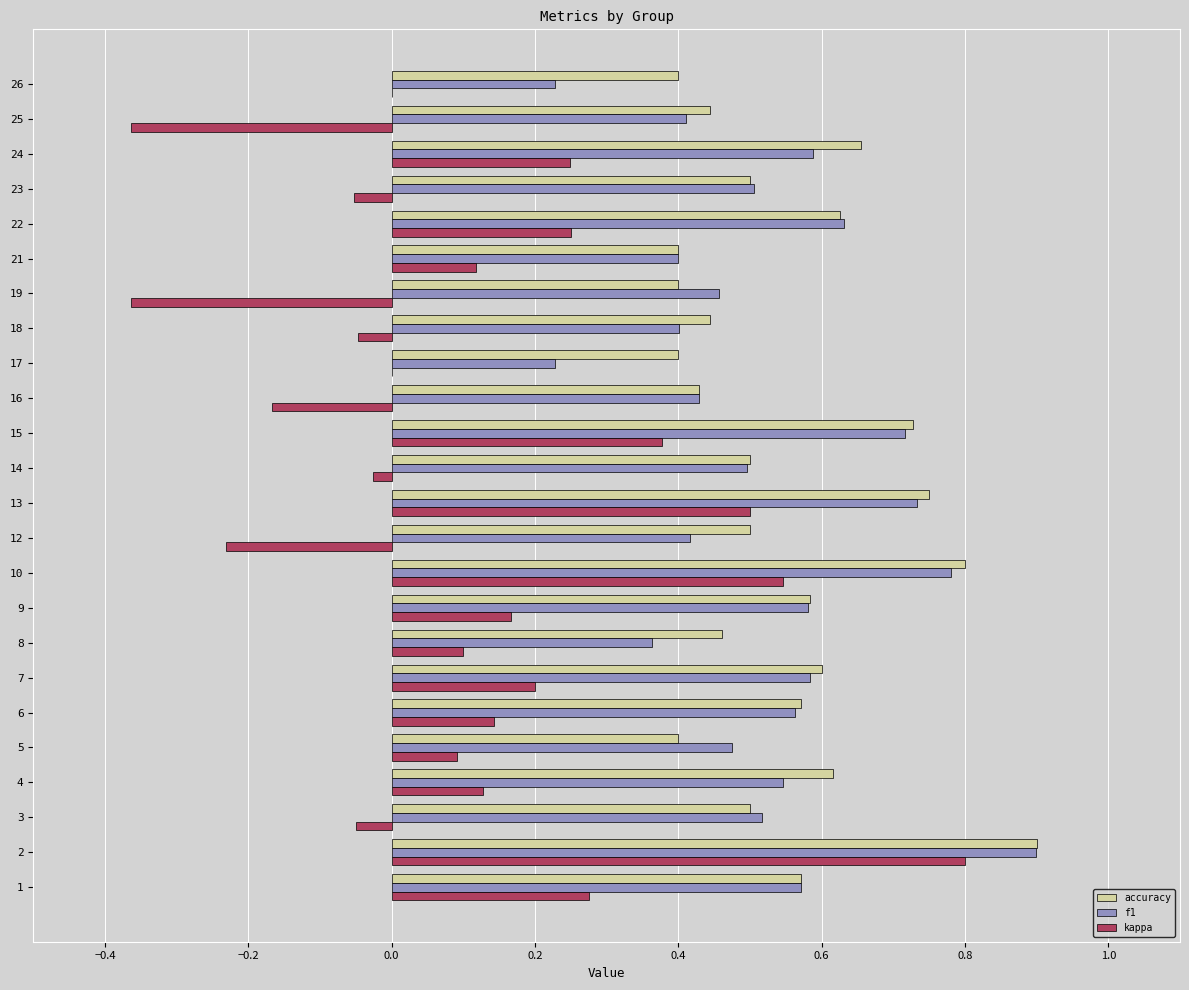

What are all the series names shown in the legend?

accuracy, f1, kappa